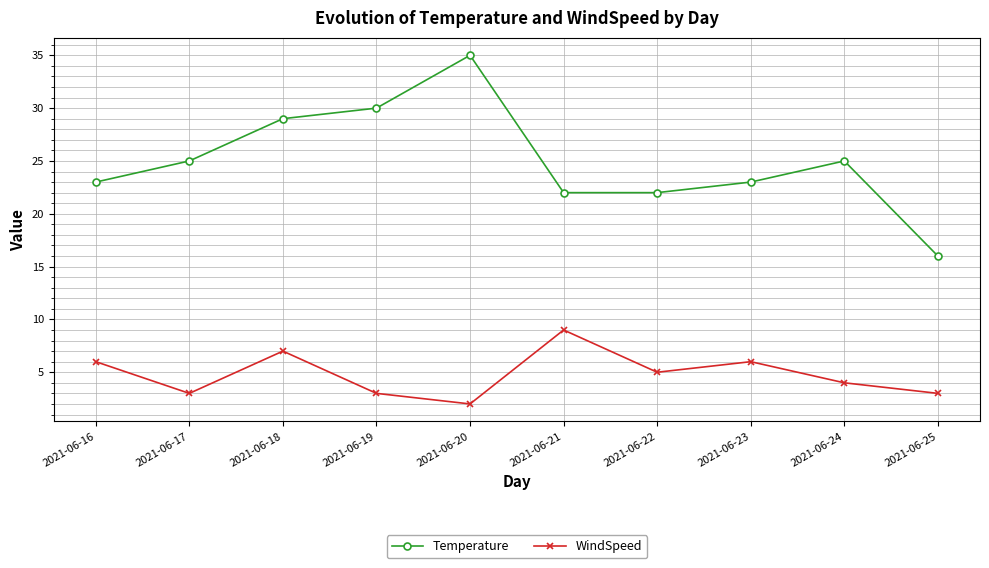

Which series has the widest spread of values?

Temperature